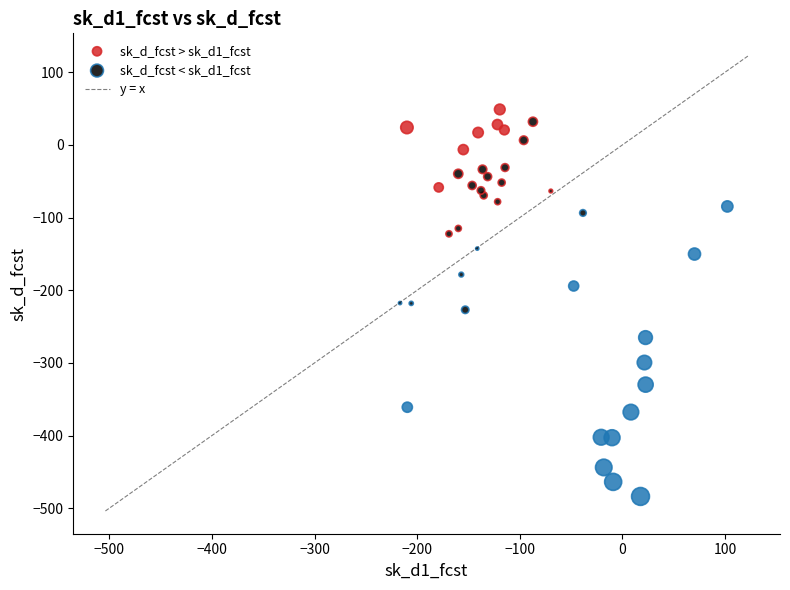

Which series has the widest spread of Y values?

sk_d_fcst < sk_d1_fcst